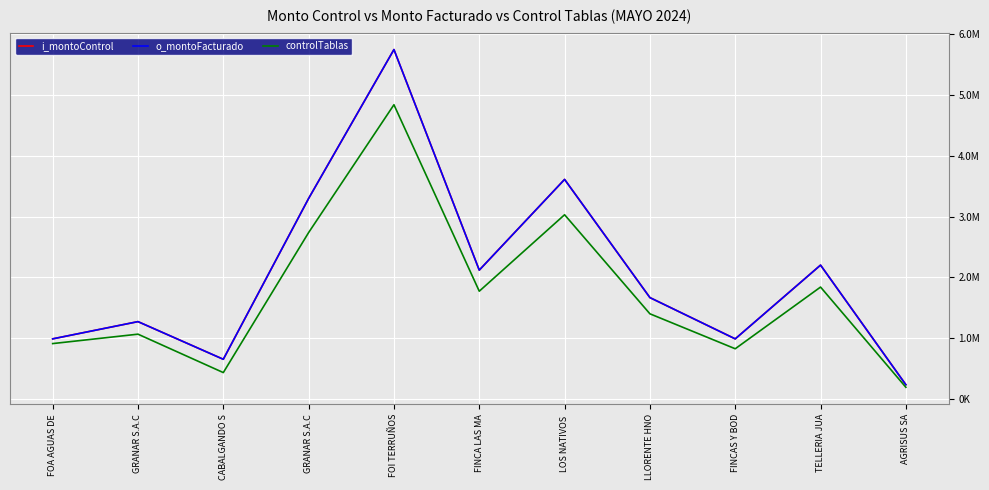

Does the chart have visible grid lines?

Yes